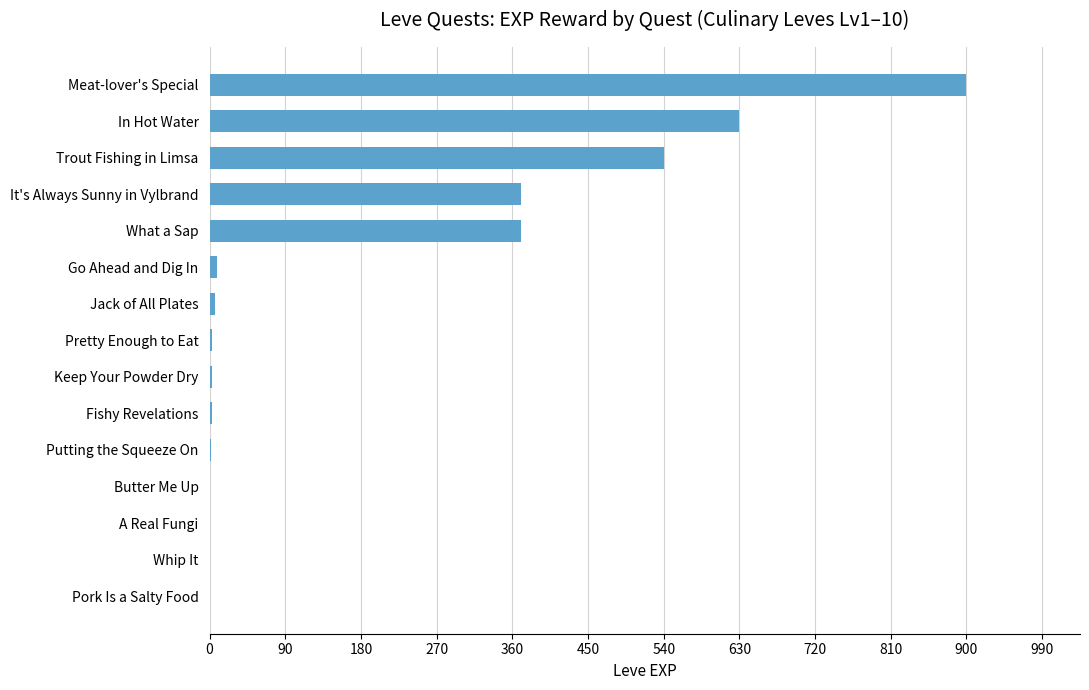

The value at Trout Fishing in Limsa is 540. True or false?

True